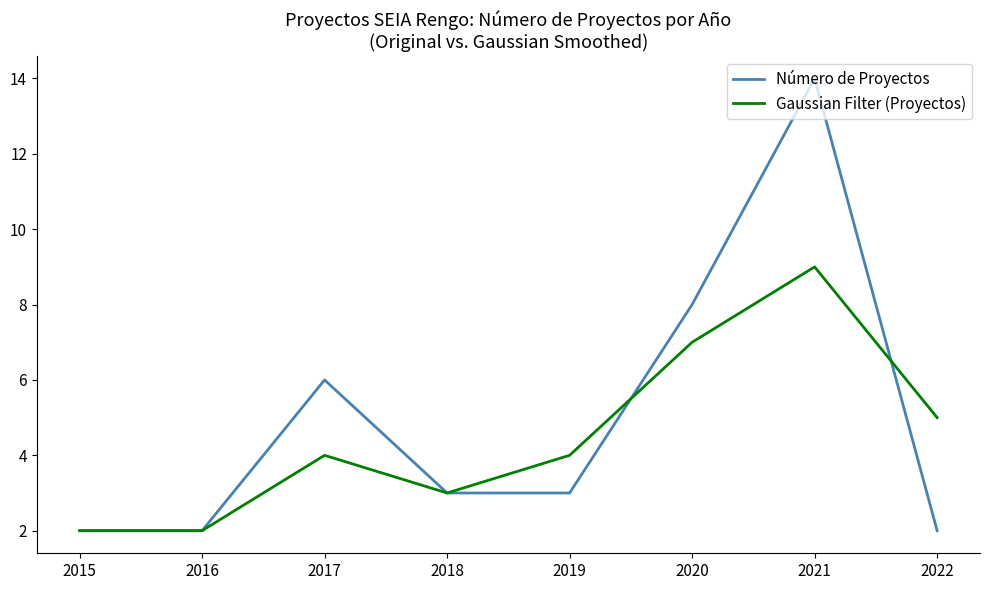

At which category is the sum across all series the highest?

2021